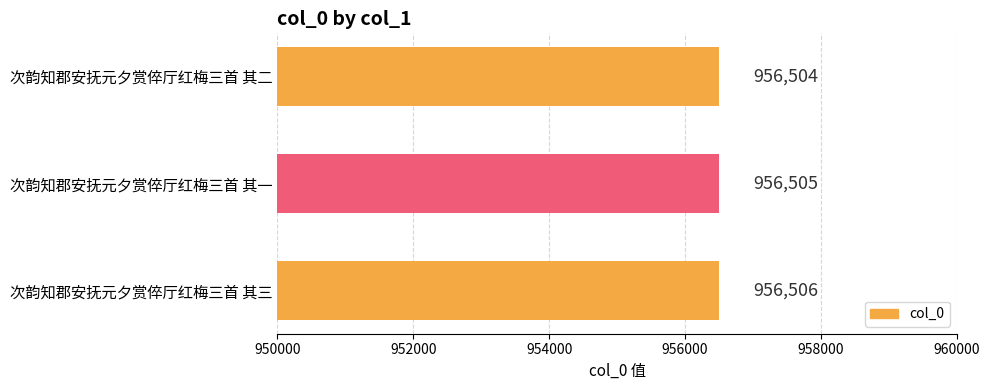

Reading top to bottom, extract all data points from this chart.

956504	956505	956506